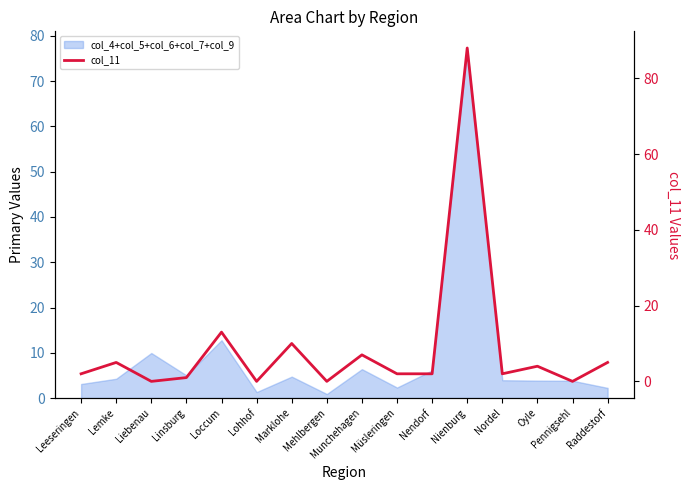

The value at Nendorf is 3. True or false?

False